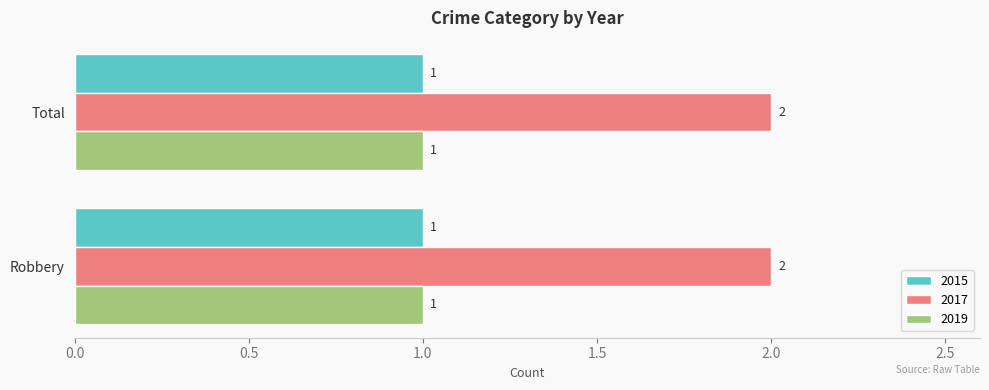

The value of 2019 at Robbery is 1. True or false?

True